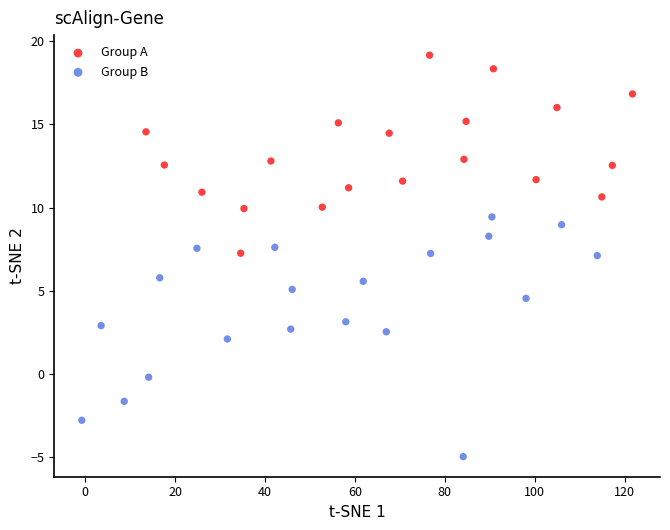

Which series has the largest Y range (max minus min)?

Group B